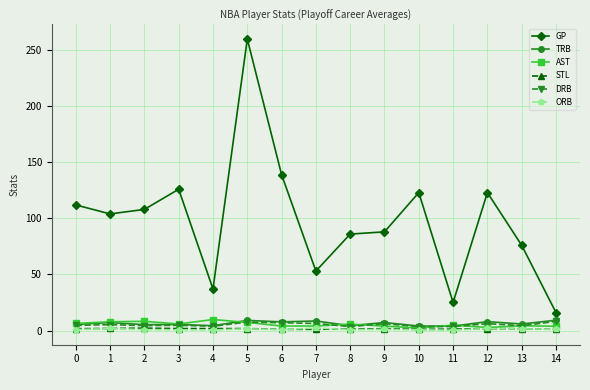

Is it true that STL equals 1.6 at 0?

True